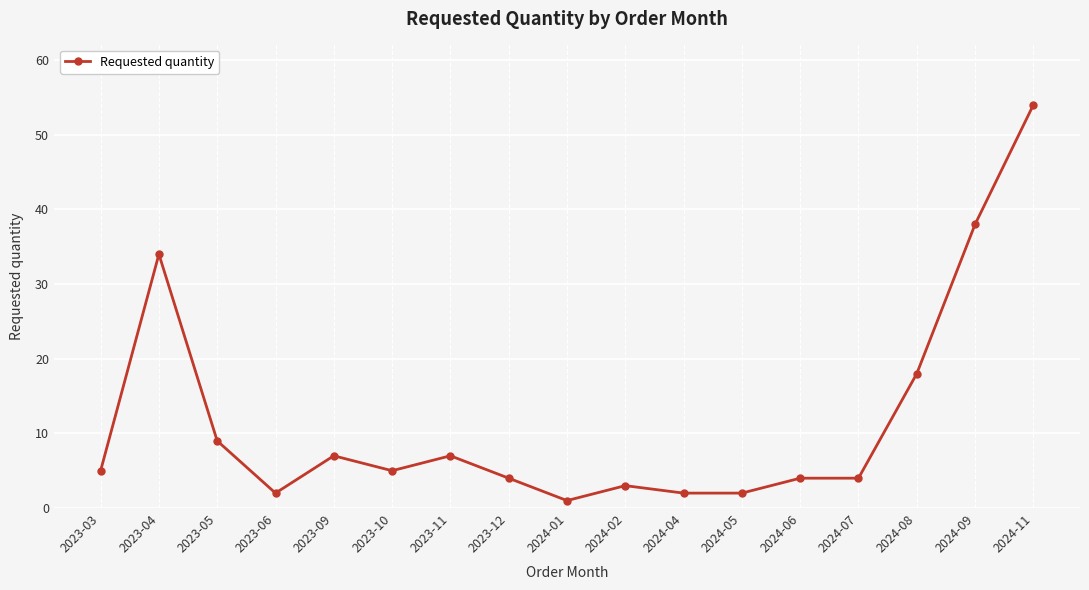

Where is the data nearest to the value 27?

2023-04